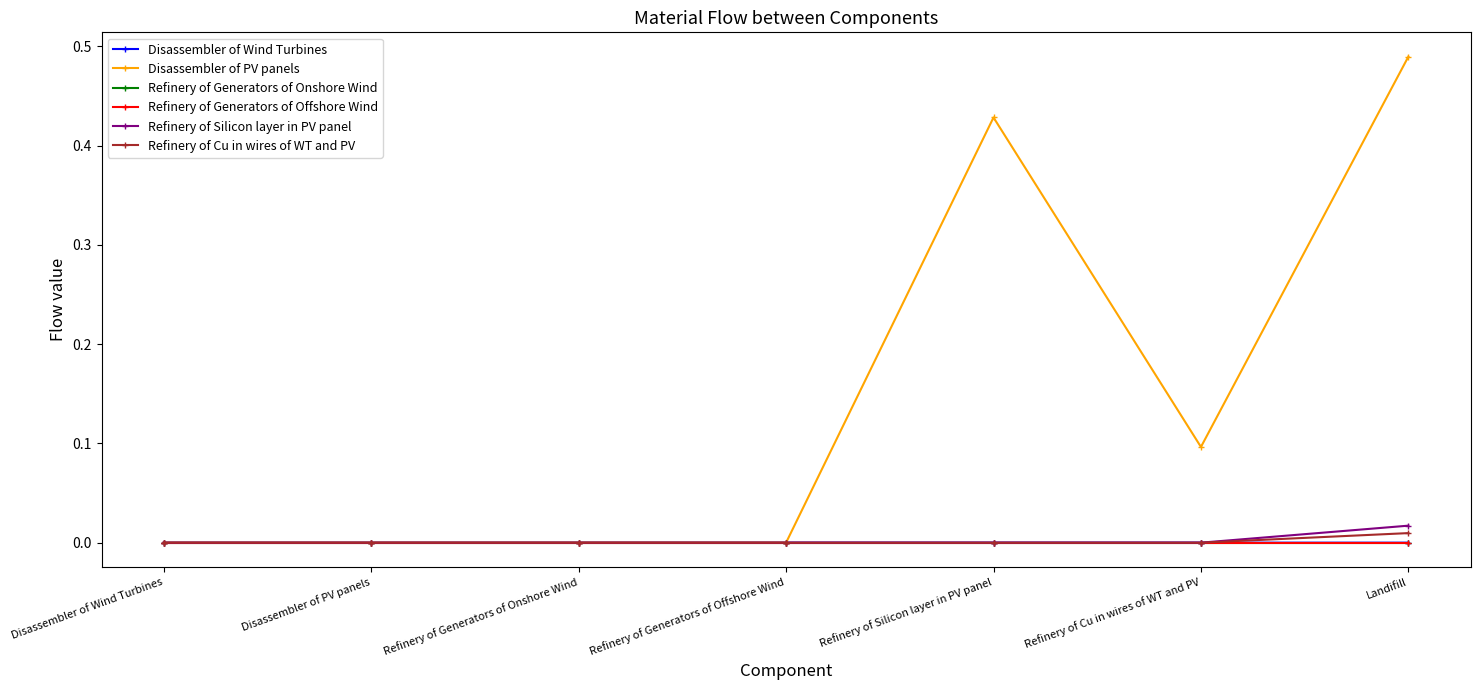

At which category is the sum across all series the highest?

Landifill